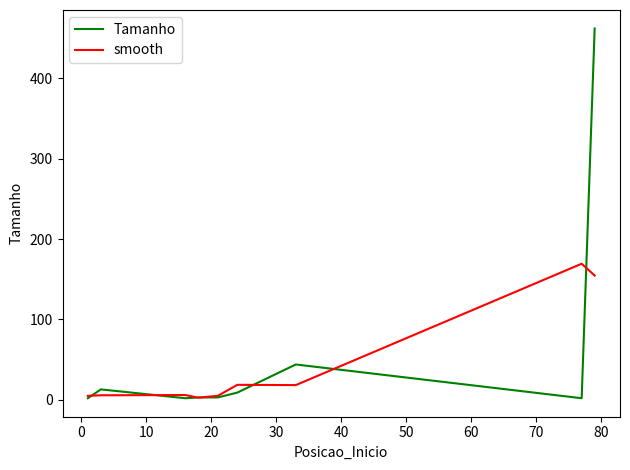

What are all the series names shown in the legend?

Tamanho, smooth